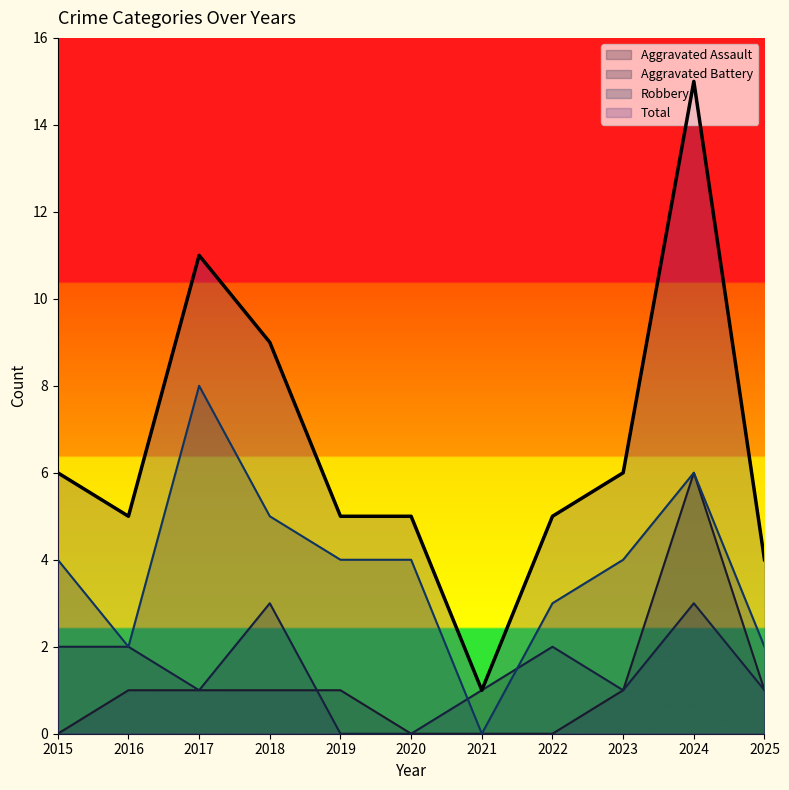

Where does the Aggravated Battery series first go above 1?

2015